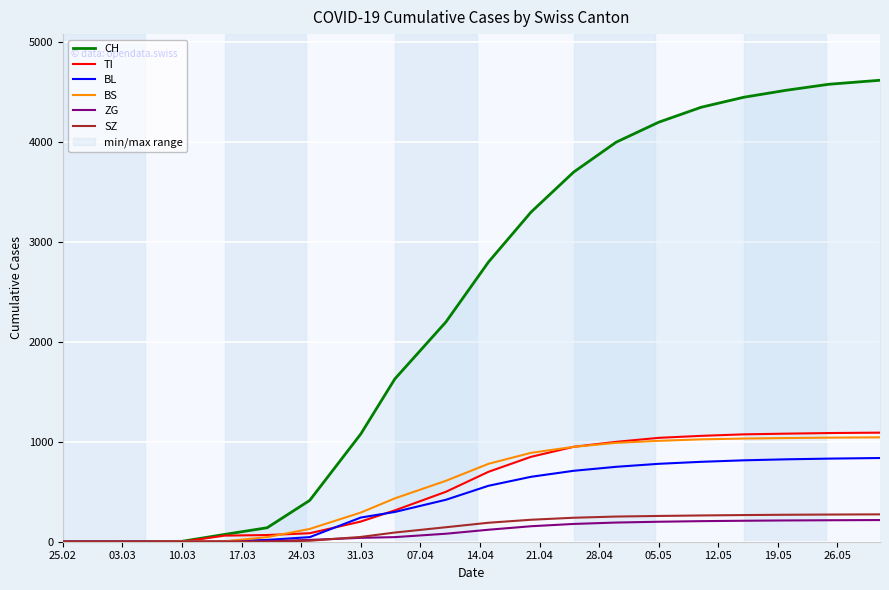

The ZG series shows 0 at 10.03. True or false?

True